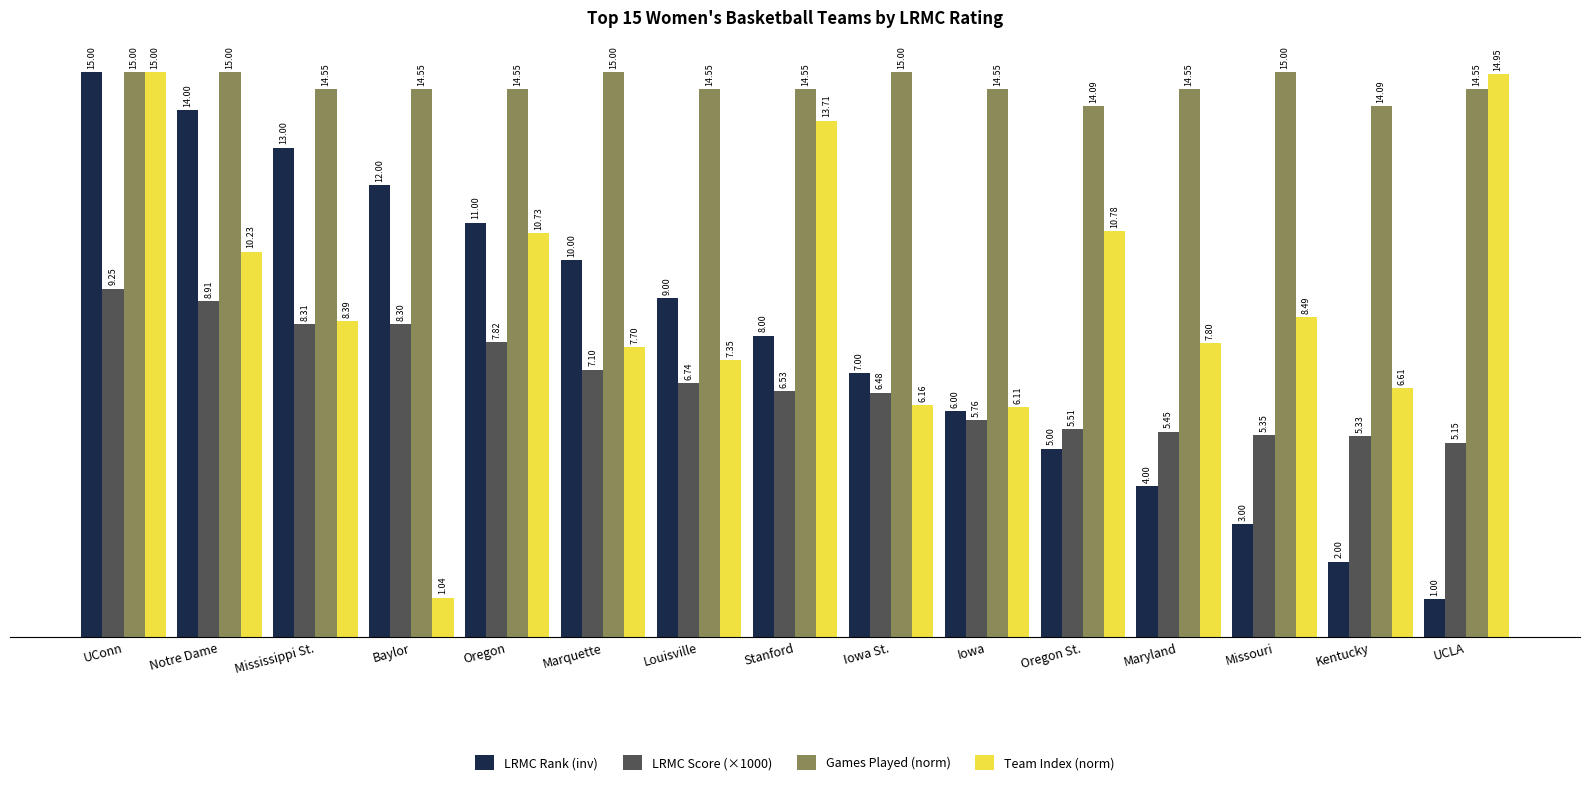

What is the total value across all series at Louisville?

37.6